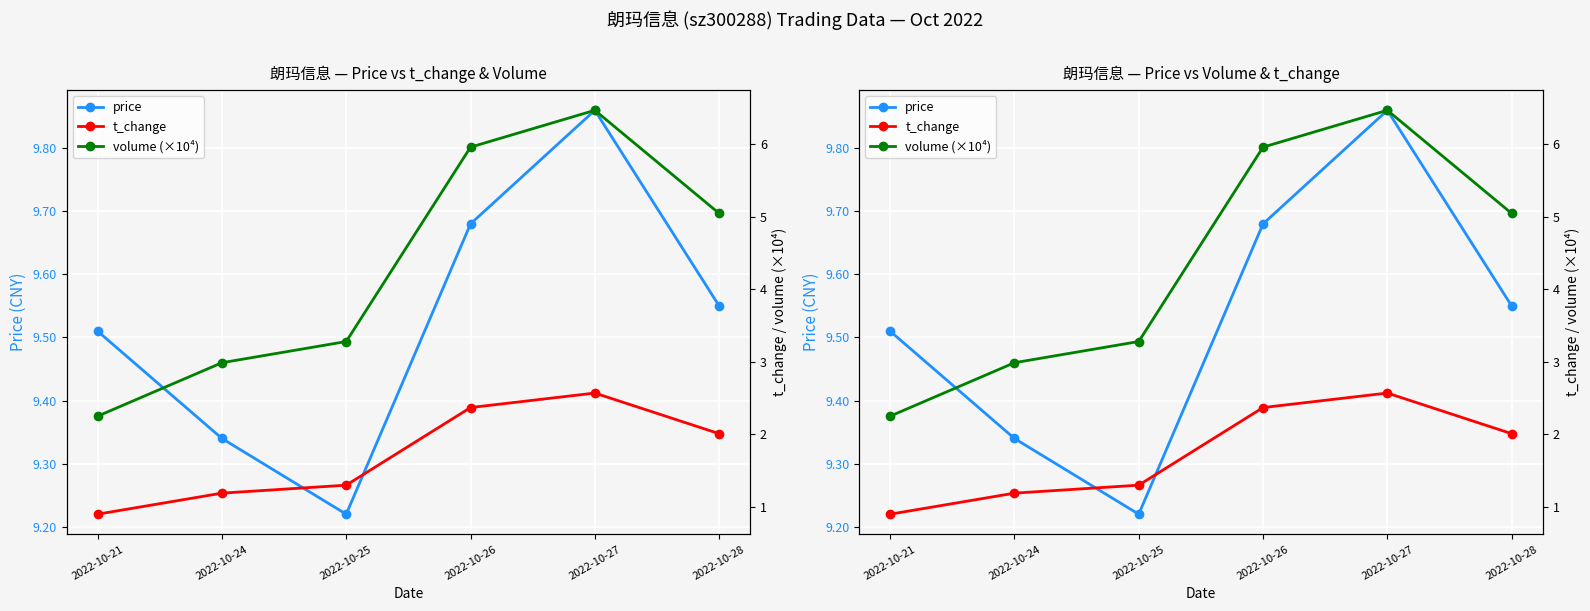

How many data points in t_change are less than 2?

3